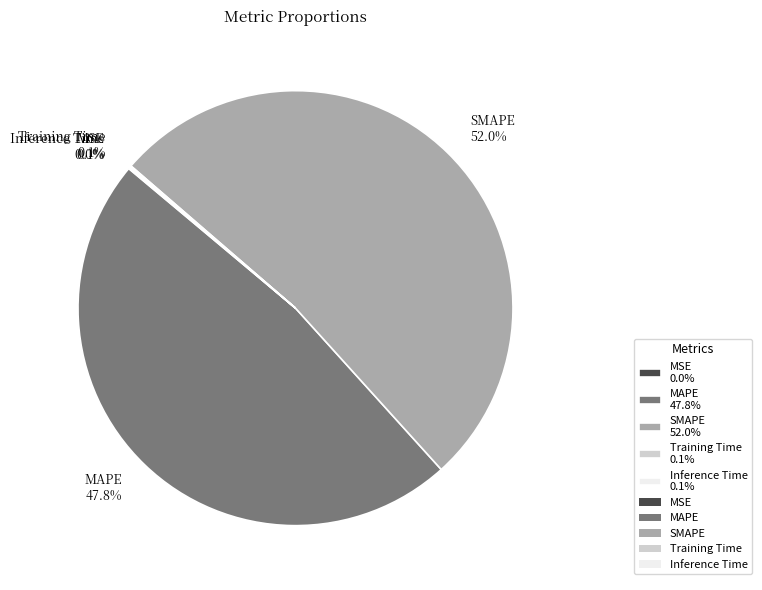

Is it true that SMAPE is 59% of the pie?

False